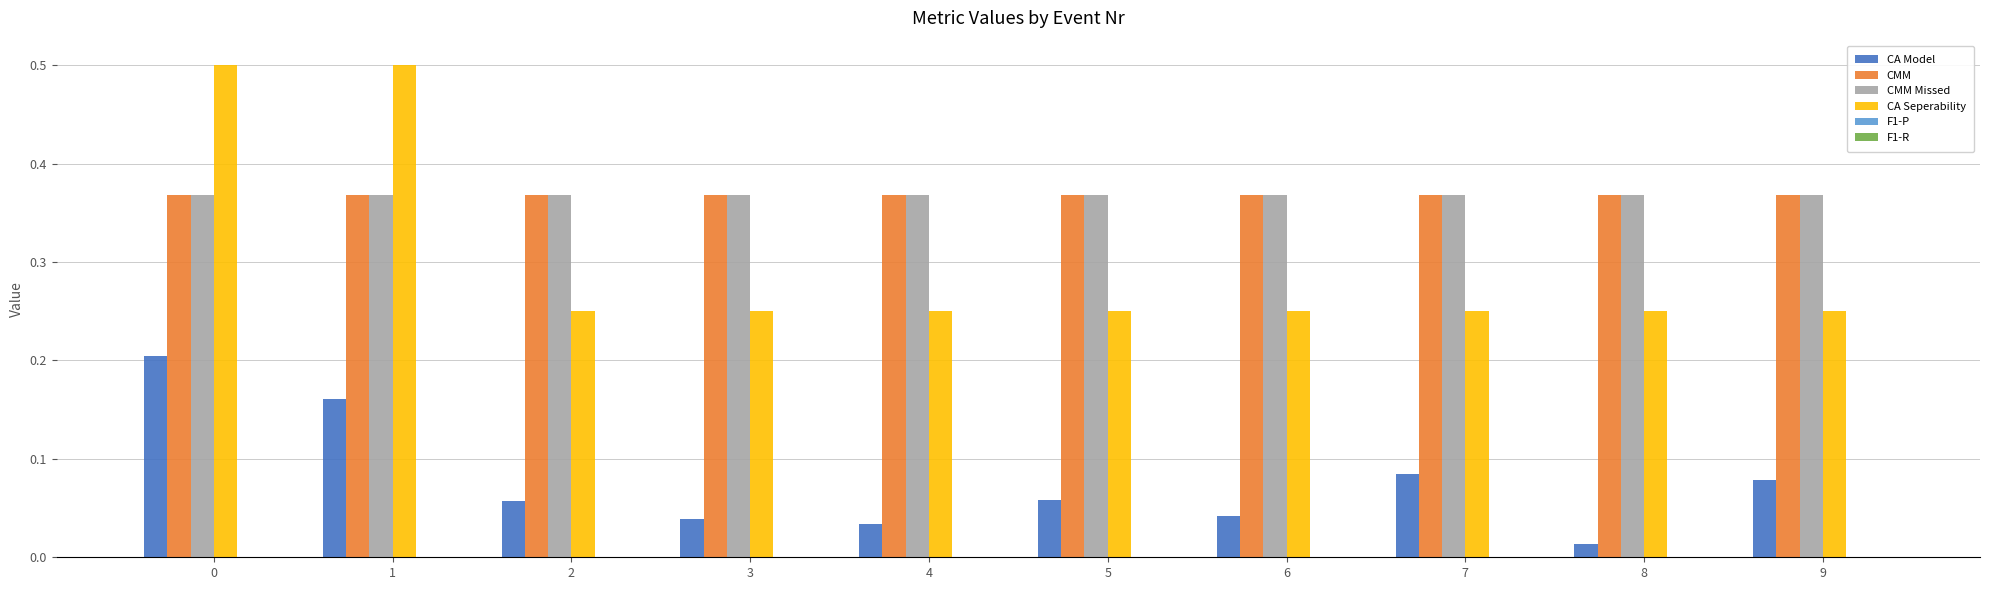

What is the greatest value displayed?

0.5